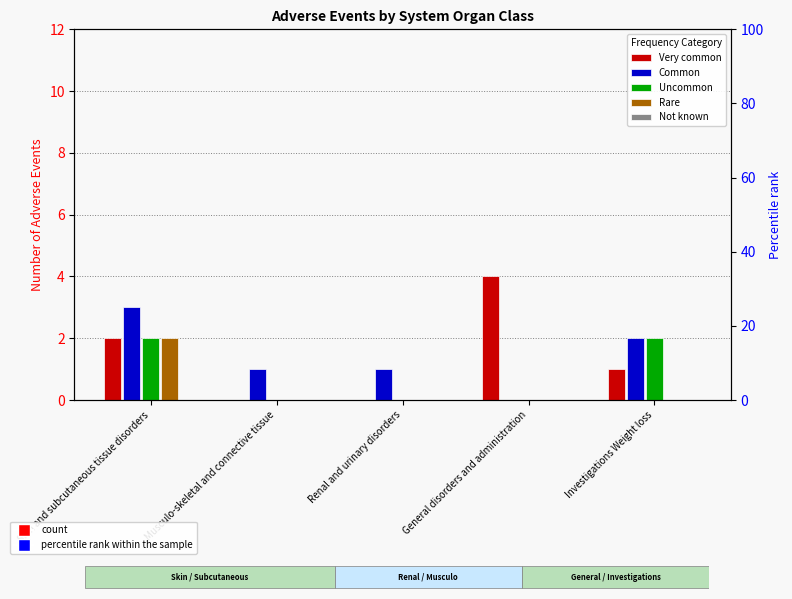

What position from the right is Skin and subcutaneous tissue disorders?

5